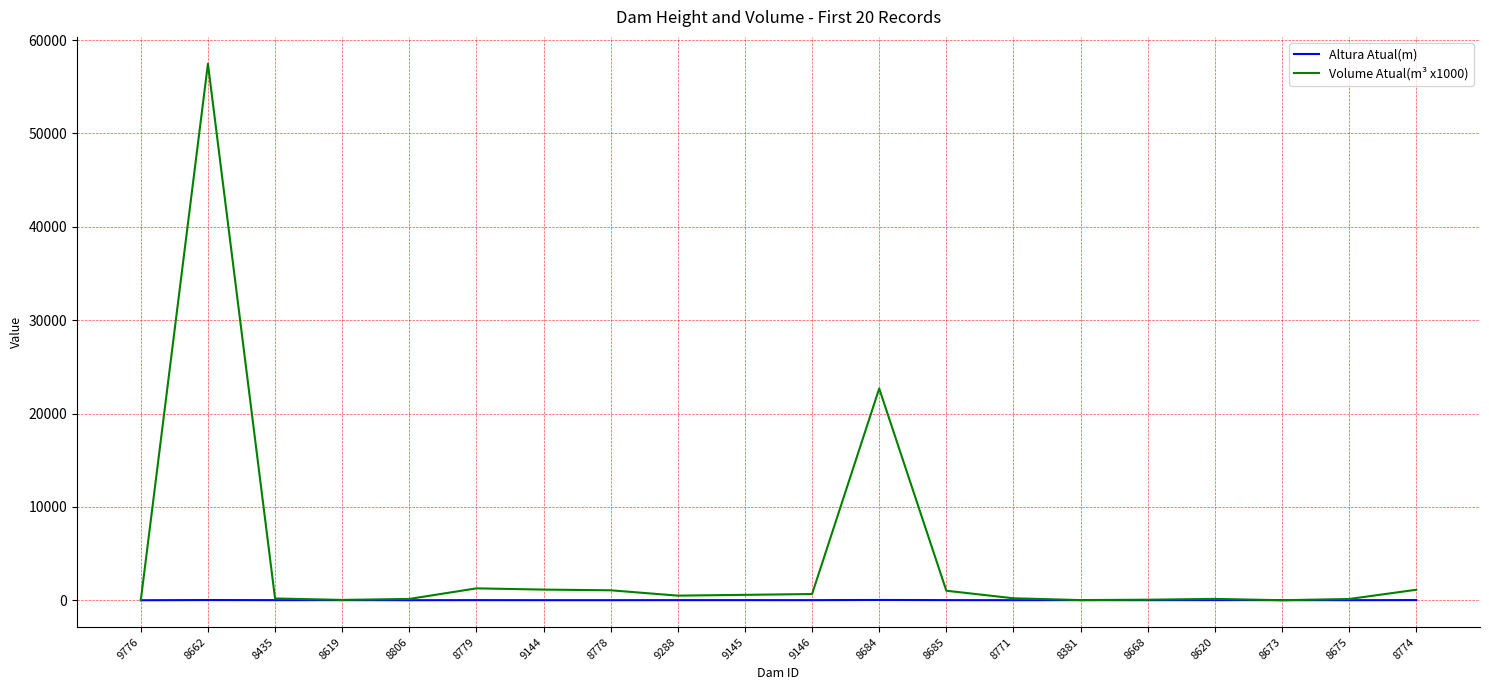

Which series has the widest spread of values?

Volume Atual(m³ x1000)